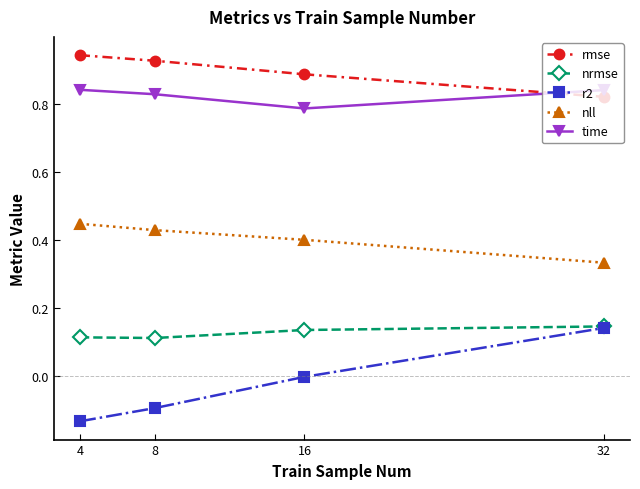

True or false: rmse has more than 0 interior local peaks.

False